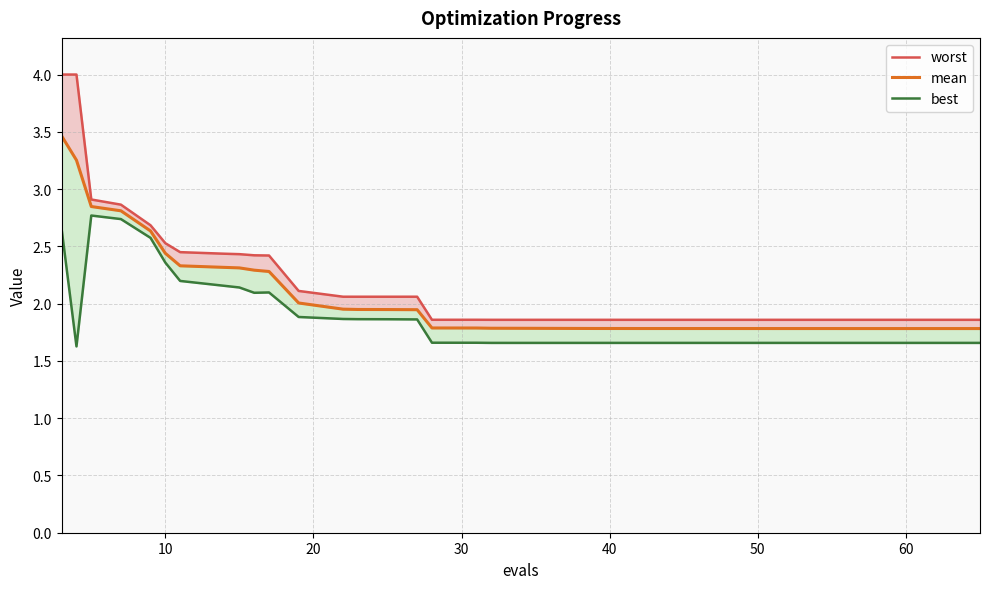

Reading right to left, list all the values displayed in this chart.

worst: 1.9	1.9	1.9	1.9	1.9	1.9	1.9	1.9	1.9	1.9	1.9	1.9	1.9	1.9	1.9	1.9	1.9	1.9	1.9	1.9	1.9	1.9	1.9	1.9	2.1	2.1	2.1	2.1	2.1	2.4	2.4	2.4	2.4	2.4	2.5	2.7	2.9	2.9	4.0	4.0
mean: 1.8	1.8	1.8	1.8	1.8	1.8	1.8	1.8	1.8	1.8	1.8	1.8	1.8	1.8	1.8	1.8	1.8	1.8	1.8	1.8	1.8	1.8	1.8	1.8	1.9	1.9	1.9	2.0	2.0	2.3	2.3	2.3	2.3	2.3	2.4	2.6	2.8	2.8	3.3	3.5
best: 1.7	1.7	1.7	1.7	1.7	1.7	1.7	1.7	1.7	1.7	1.7	1.7	1.7	1.7	1.7	1.7	1.7	1.7	1.7	1.7	1.7	1.7	1.7	1.7	1.9	1.9	1.9	1.9	1.9	2.1	2.1	2.1	2.2	2.2	2.4	2.6	2.7	2.8	1.6	2.6